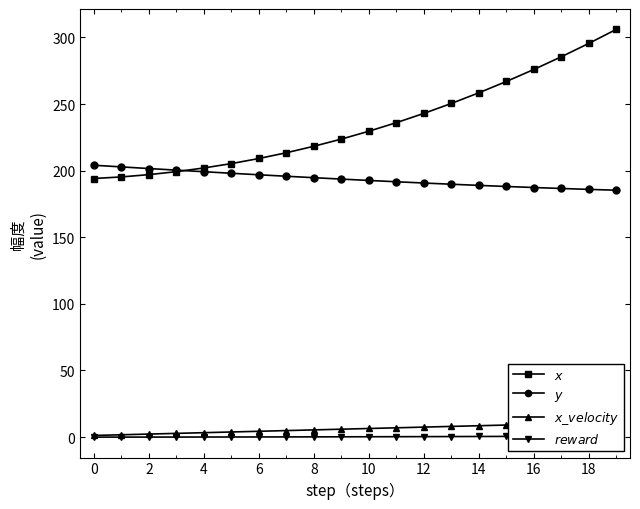

True or false: $y$ and $reward$ cross at least once.

False